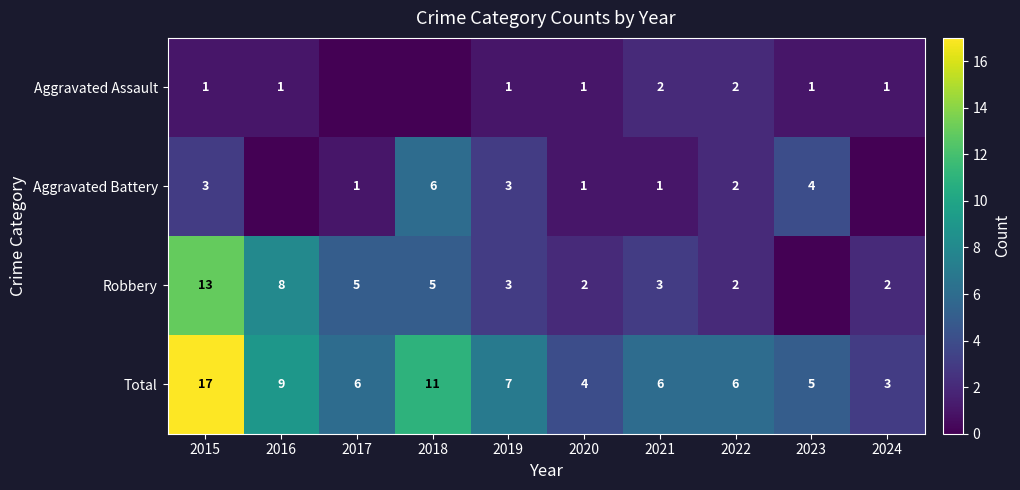

What is the spread (max minus min) of values at 2020?

3